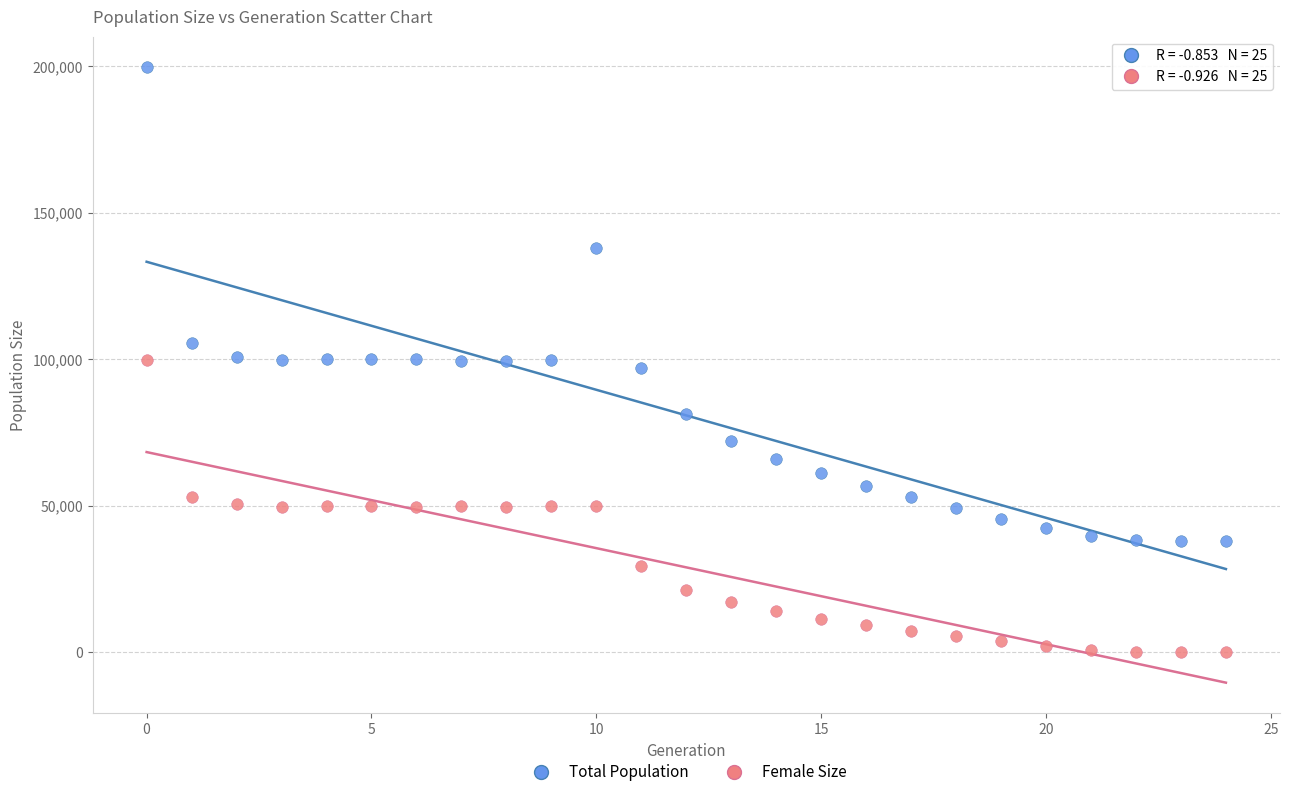

Across all data points, what is the range of Y values (max minus min)?

199617